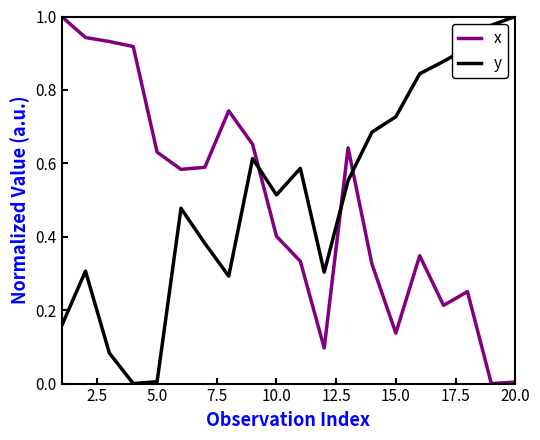

True or false: y and x intersect in this chart.

True